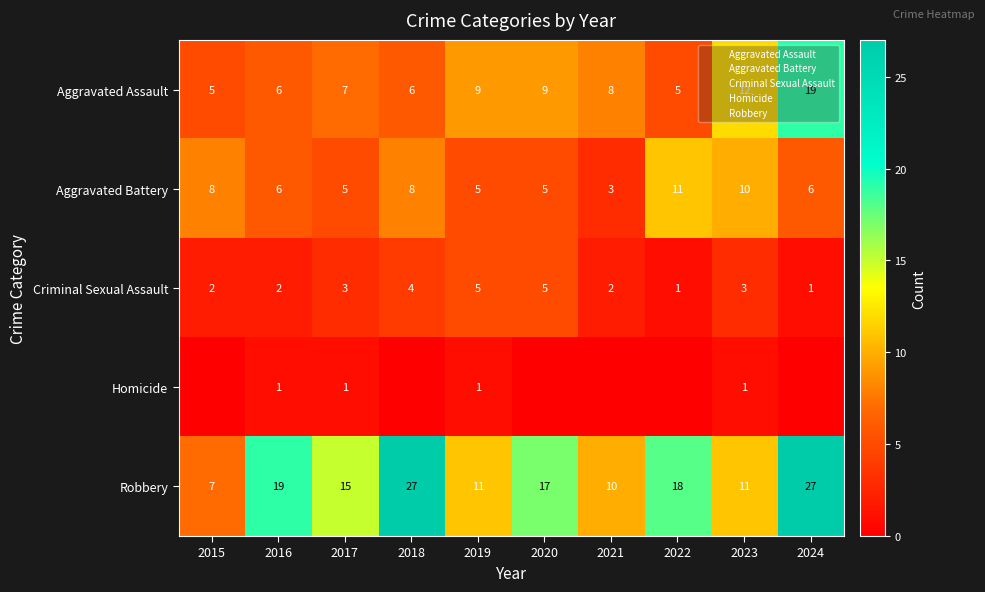

What is the minimum value for Criminal Sexual Assault?

1